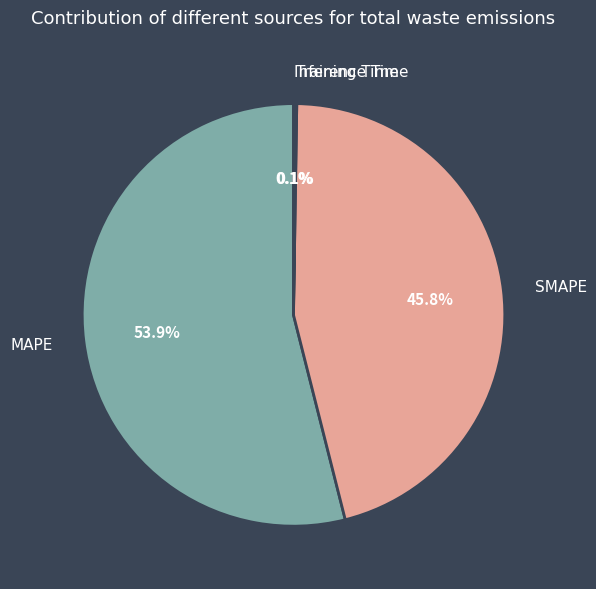

Which has a higher value, SMAPE or MAPE?

MAPE